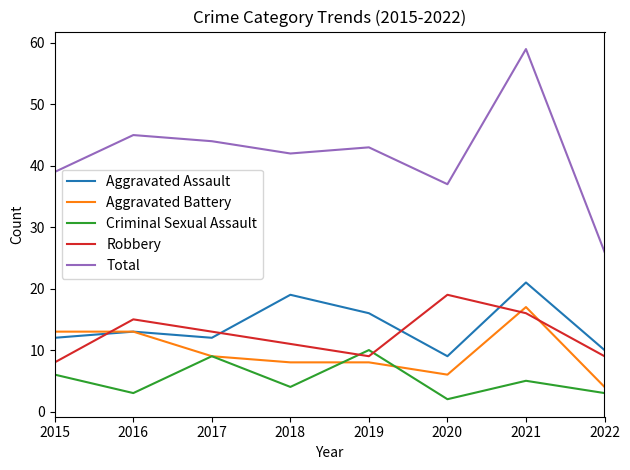

What is the sum of the Criminal Sexual Assault values at 2019 and 2021?

15